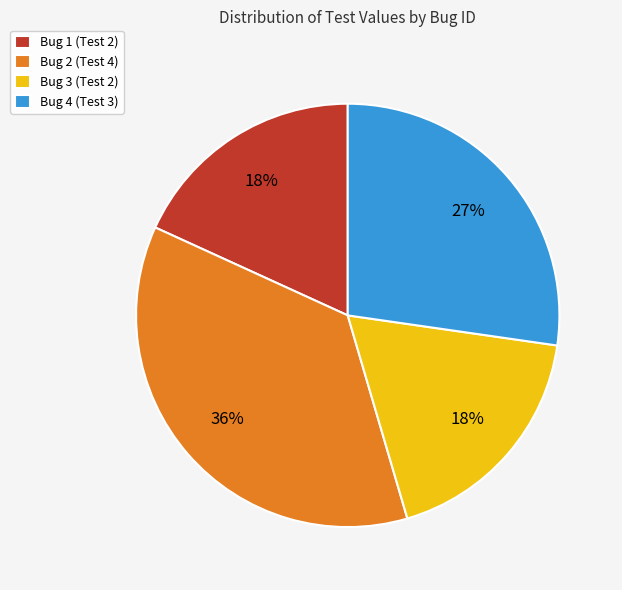

How many segments does this pie chart have?

4